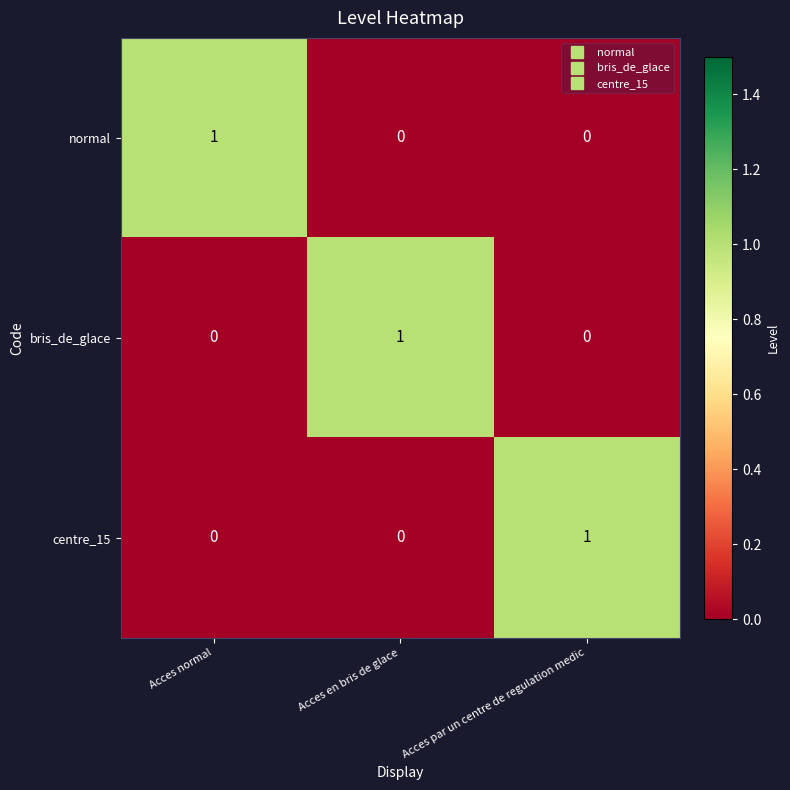

How many normal values are between 0 and 1?

3